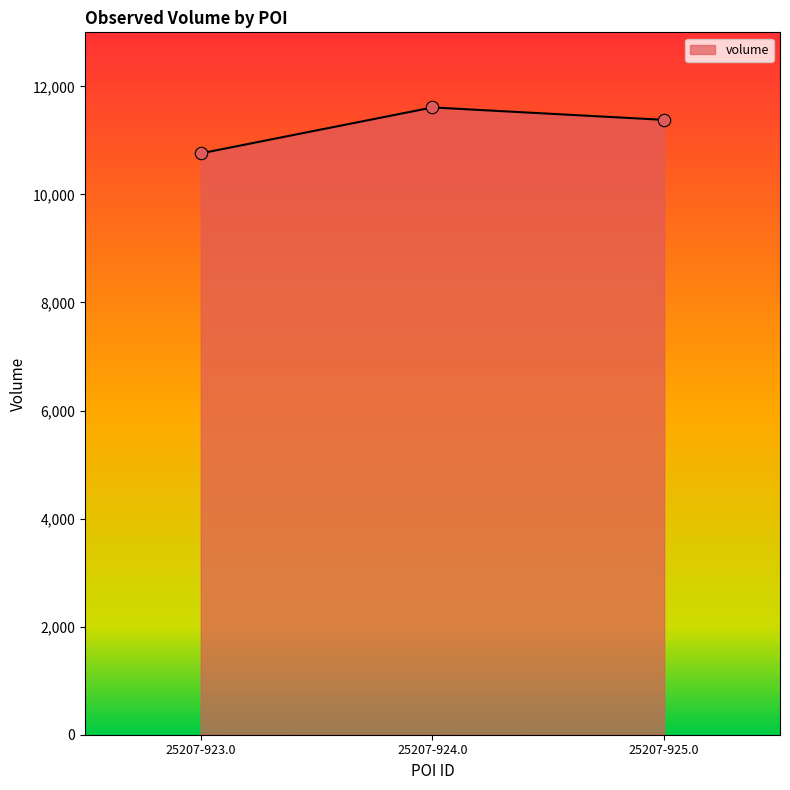

What is the ratio of the value at 25207-925.0 to the value at 25207-923.0?

1.1